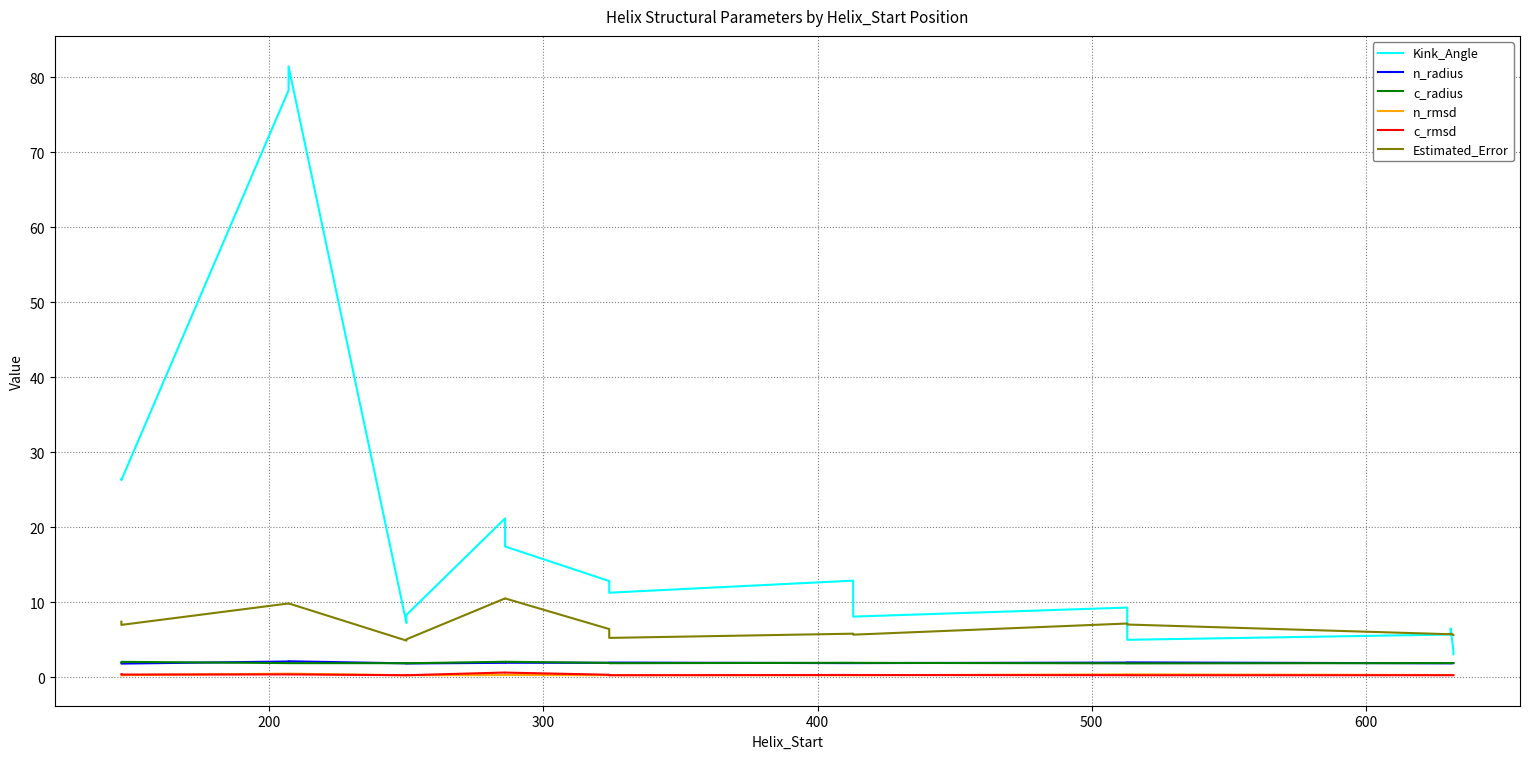

List the series in order of their peak value, lowest first.

n_rmsd, c_rmsd, c_radius, n_radius, Estimated_Error, Kink_Angle